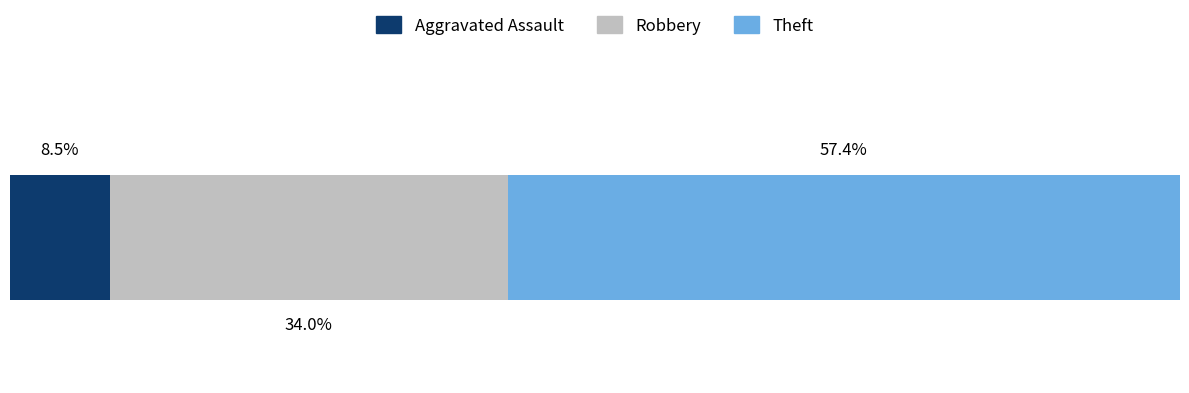

What are all the series names shown in the legend?

Aggravated Assault, Robbery, Theft